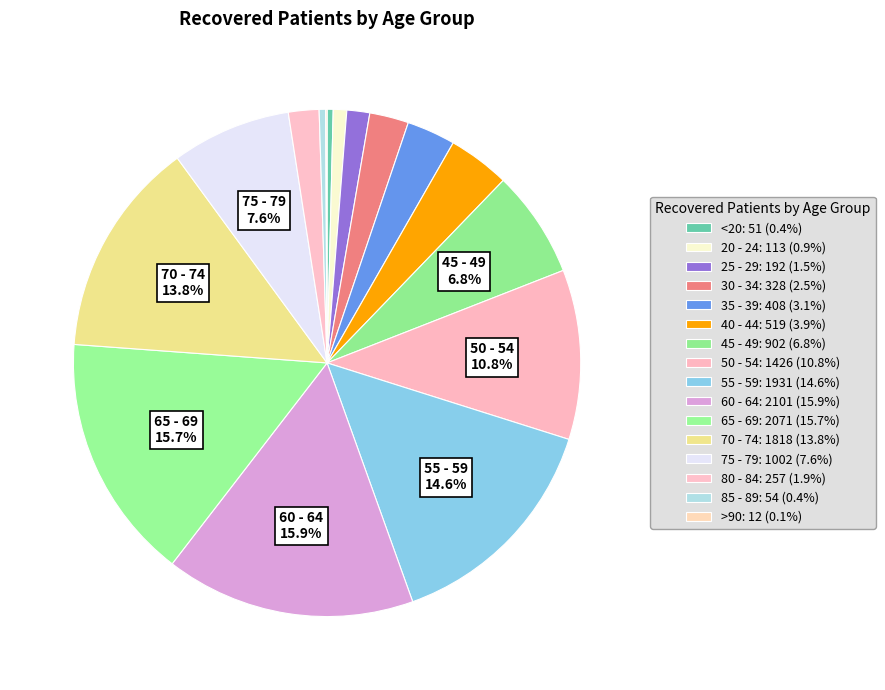

Between >90 and 85 - 89, which is larger?

85 - 89